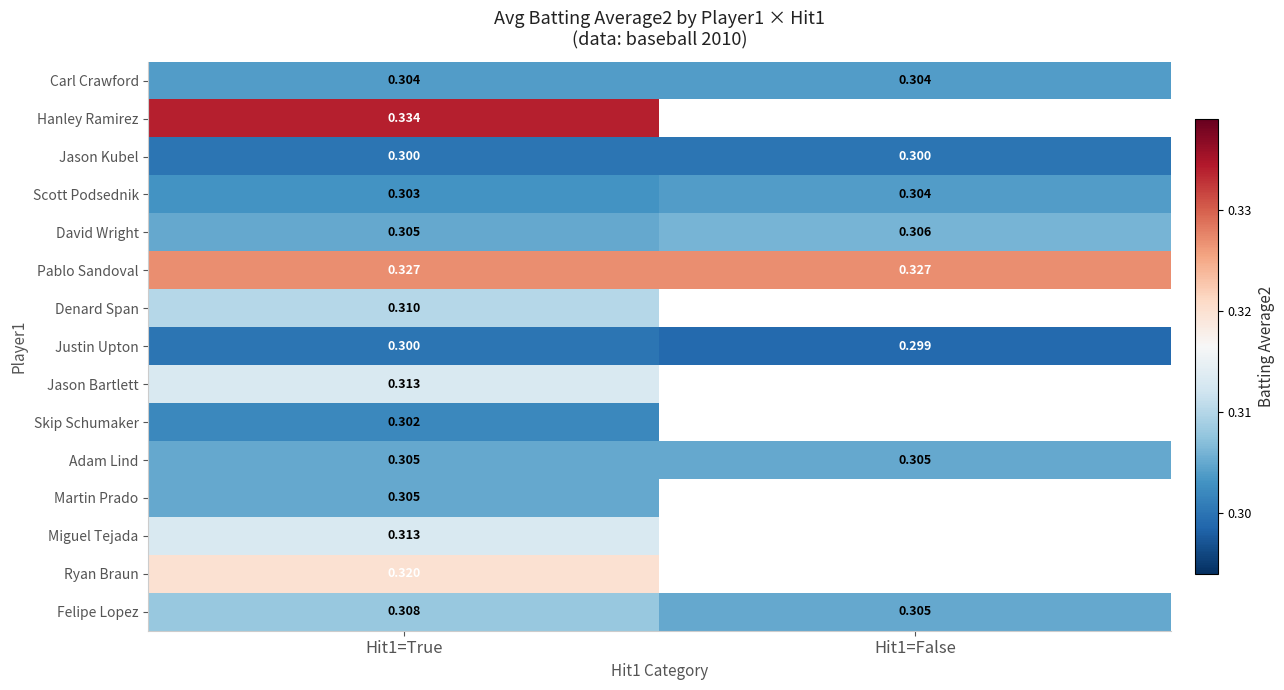

Count the number of categories in the chart.

2